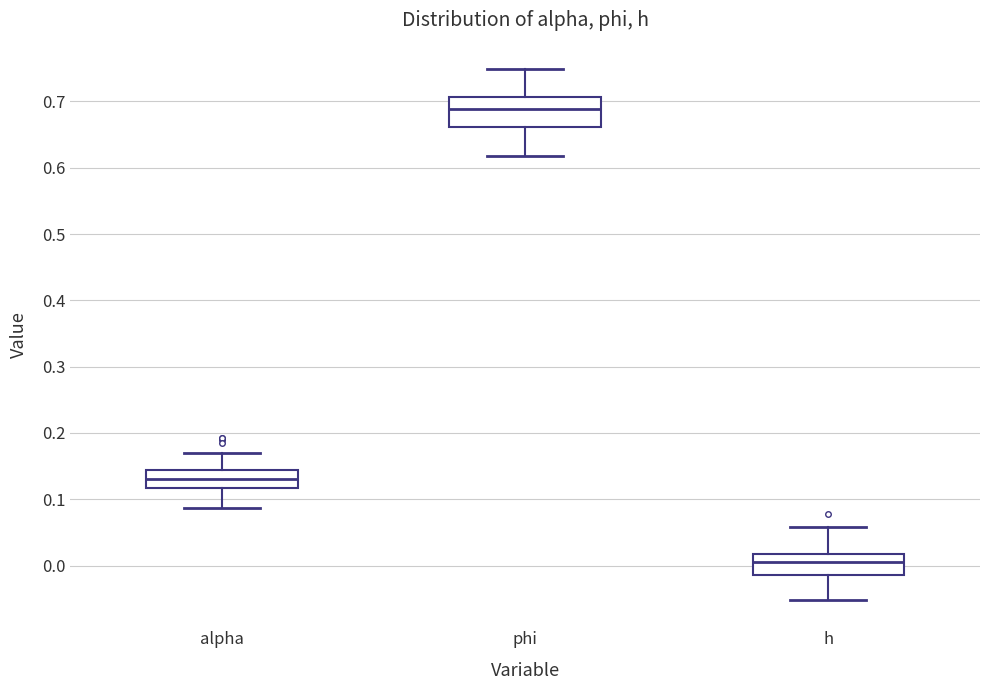

Reading left to right, transcribe this box plot: for each box, give where its median line is, the range the box spans, and where its two whiskers end, as read against the y-axis. The values are not printed on the chart, so give them approximately, as read against the axis.

alpha: median 0.13, box 0.12 to 0.14, whiskers 0.09 to 0.17
phi: median 0.69, box 0.66 to 0.71, whiskers 0.62 to 0.75
h: median 0.00, box -0.01 to 0.02, whiskers -0.05 to 0.06